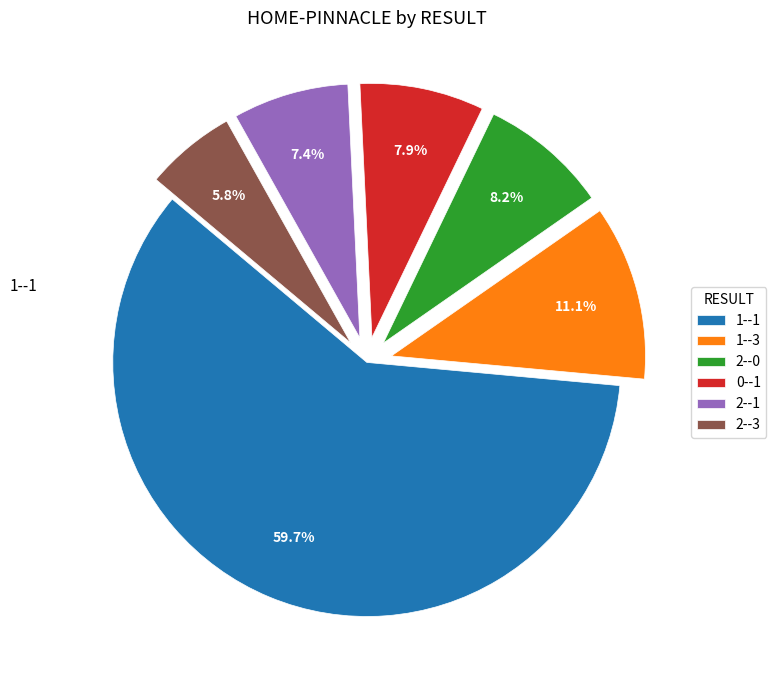

Which category accounts for the majority?

1--1